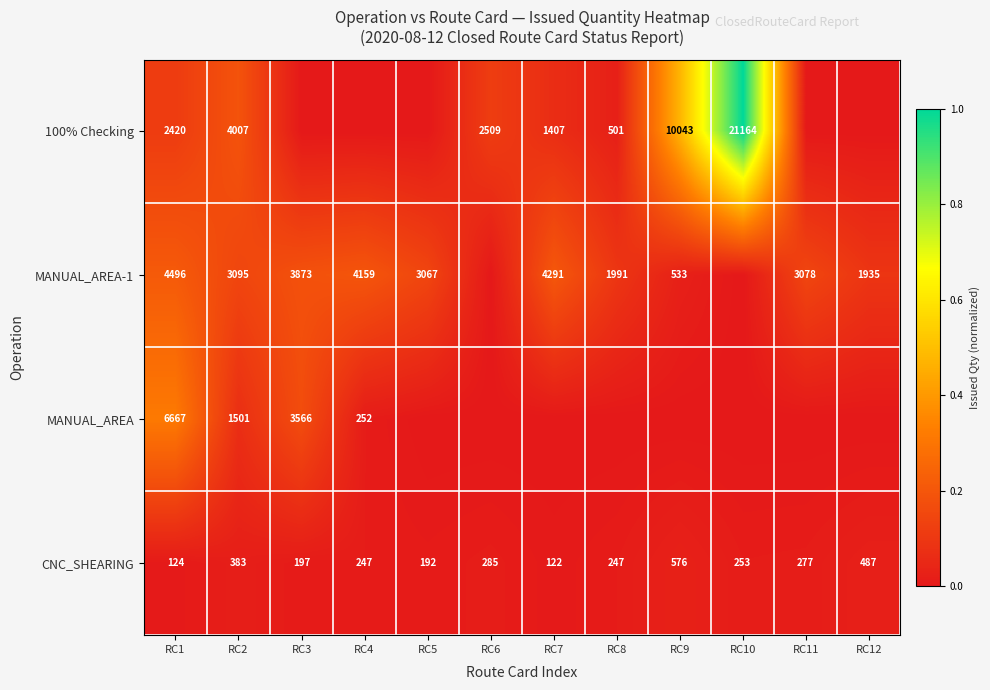

The value of CNC_SHEARING at RC7 is 33. True or false?

False